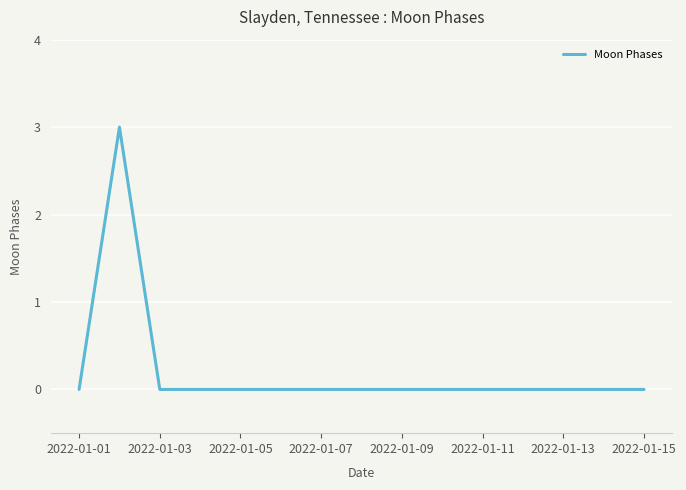

Count the number of categories in the chart.

15